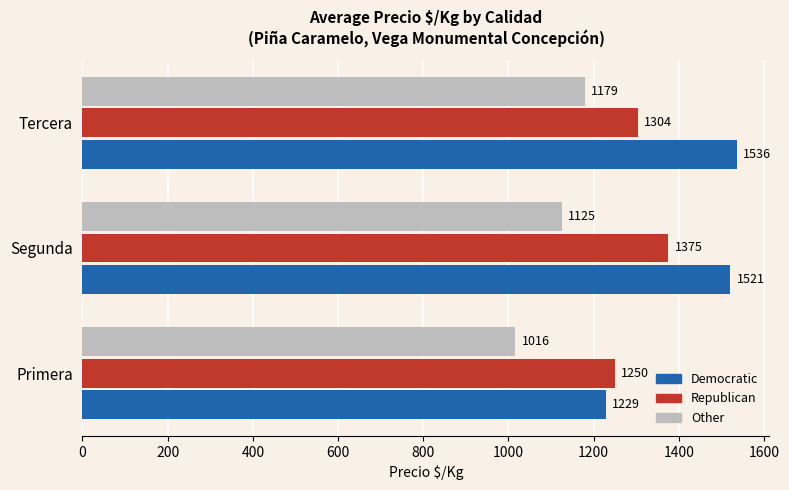

Read the Democratic value at Segunda.

1521